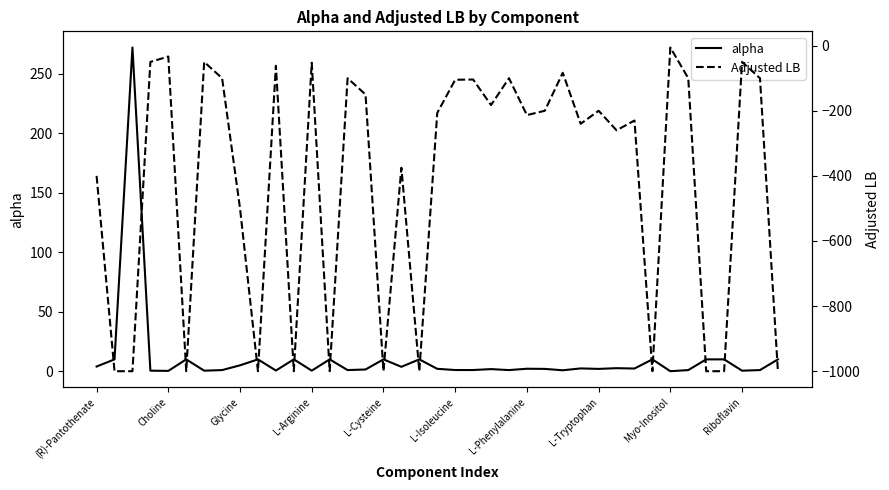

List the labels in order of alpha value, smallest first.

32, L-Cysteine, L-Arginine, L-Phenylalanine, 36, 12, 10, 26, L-Tryptophan, 14, 23, 33, 37, 21, 20, 15, 22, 25, 28, 19, 24, 30, 27, 29, 17, (R)-Pantothenate, Myo-Inositol, Choline, L-Isoleucine, Riboflavin, 11, 13, 16, 18, 31, 34, 35, 38, Glycine